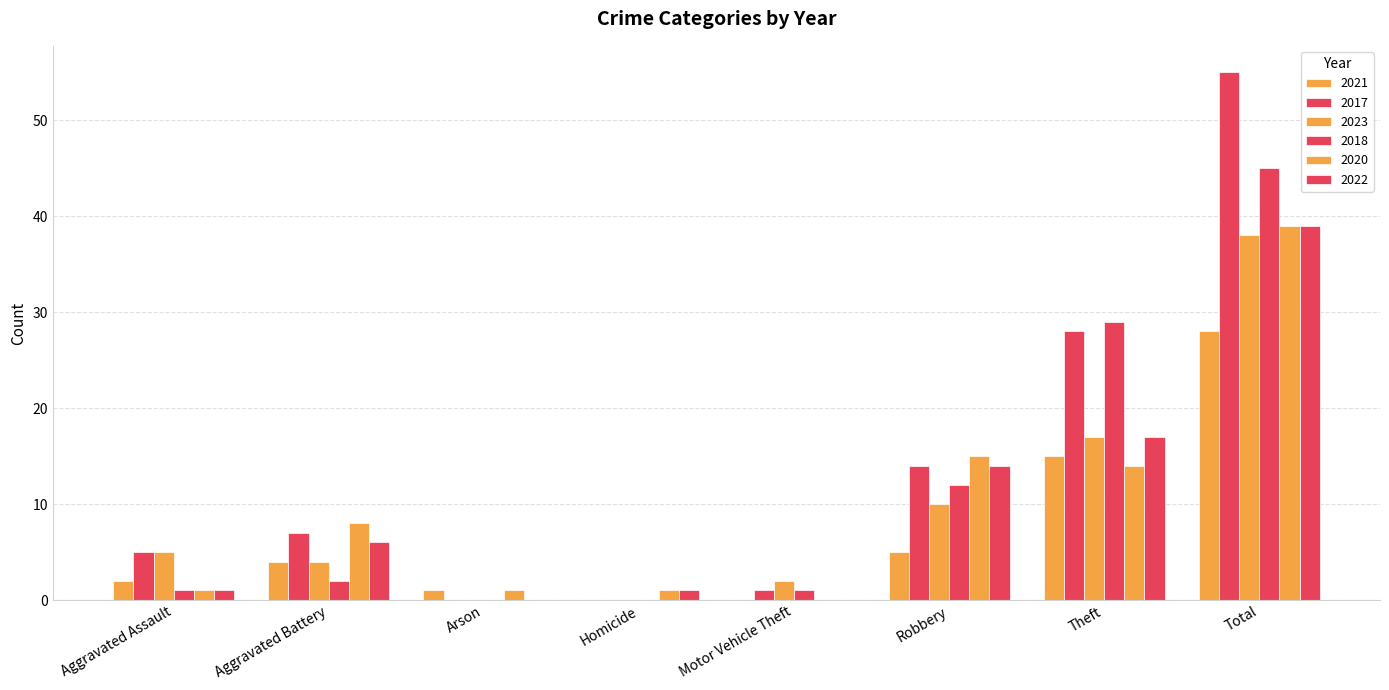

What is the average value of the 2018 series?

11